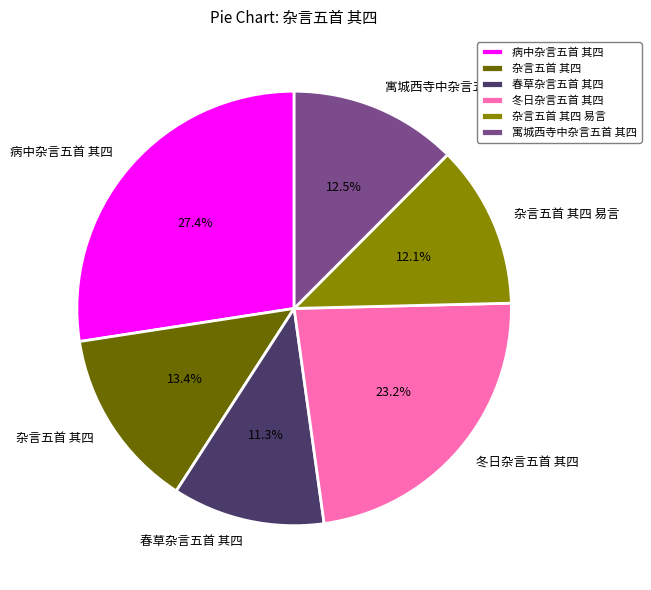

Does any single category account for the majority?

No